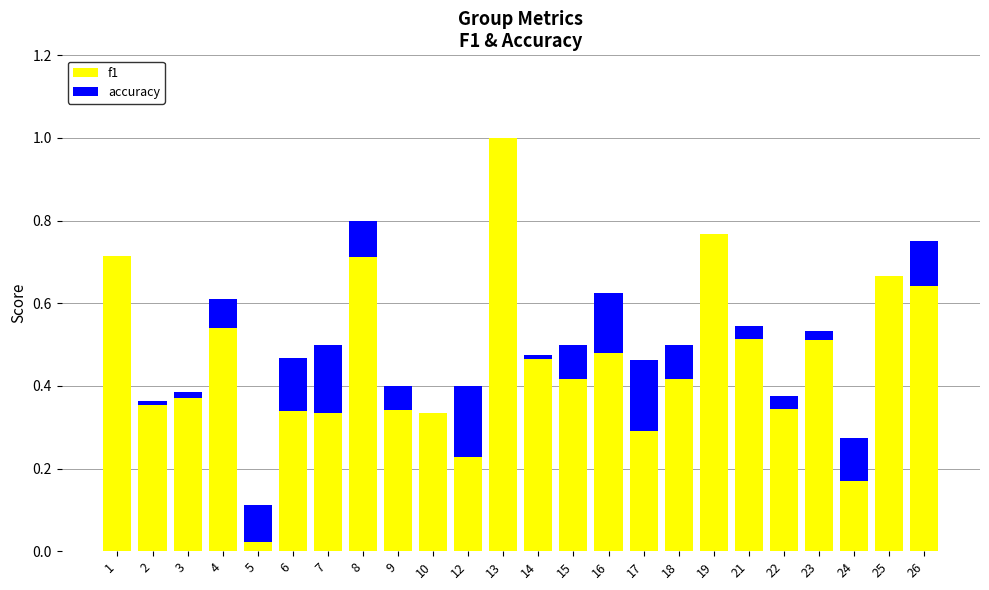

What is the sum of the f1 values at 22 and 19?

1.1